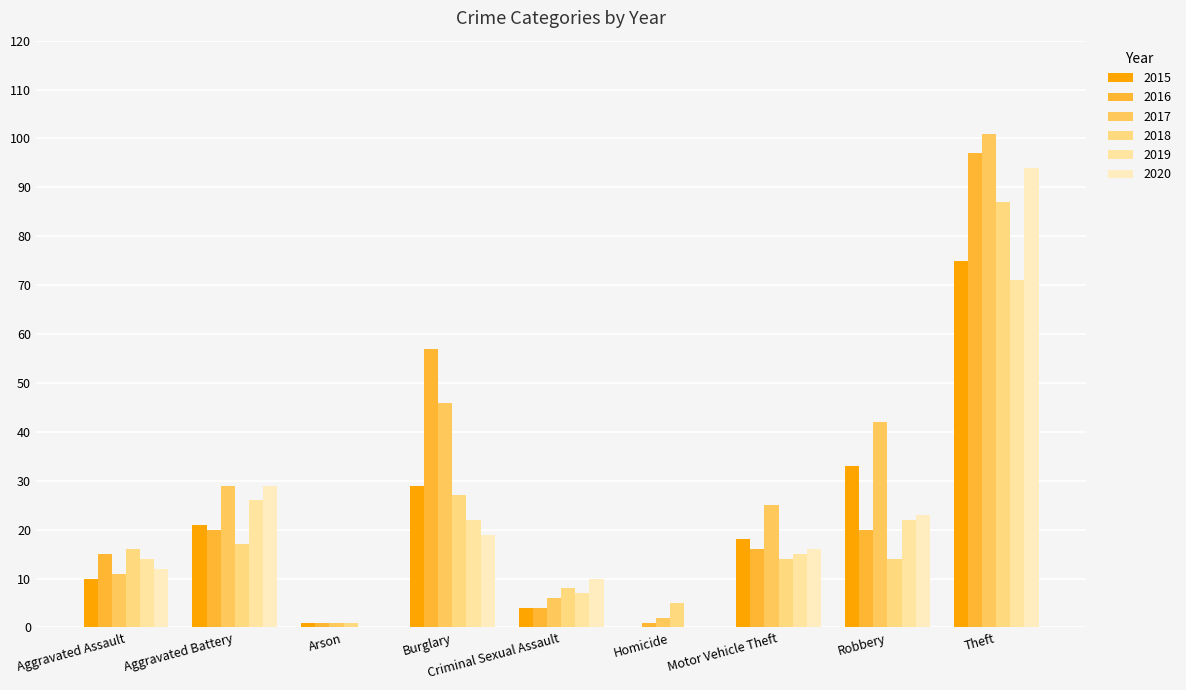

What is the value of the 2020 bar at the 1st from the left?

12